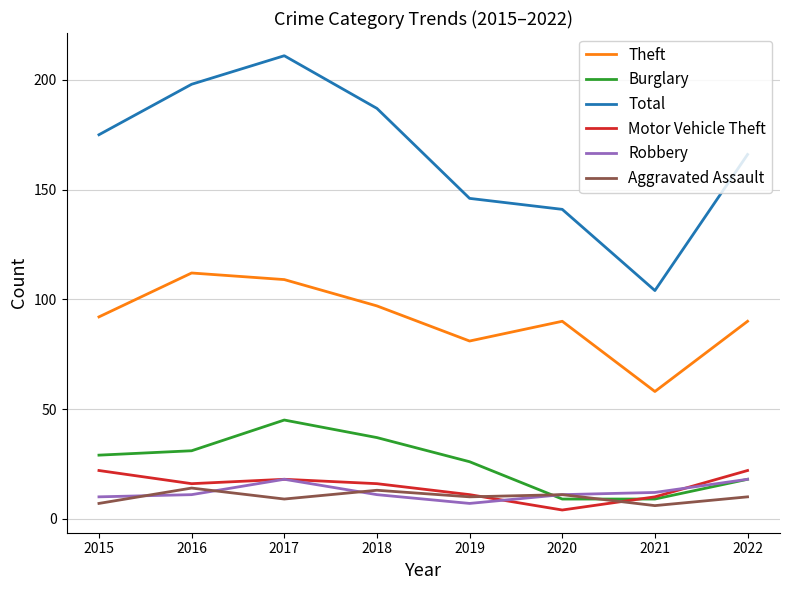

The Theft series shows 163 at 2015. True or false?

False